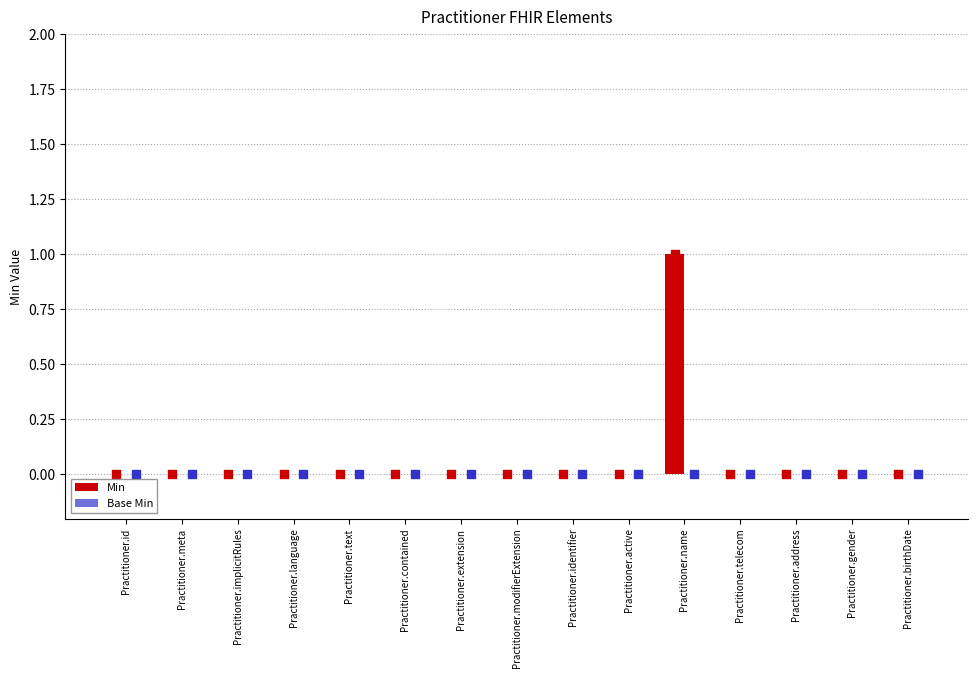

At how many categories does at least one series exceed 0?

1